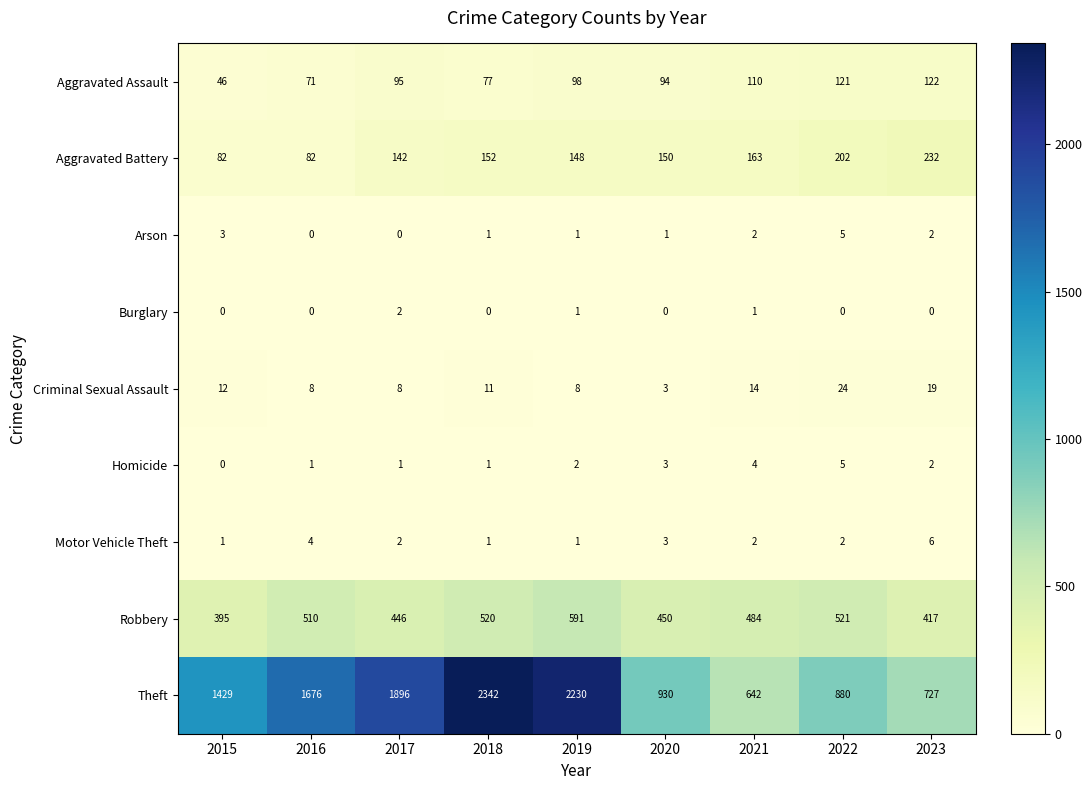

What is the highest value of the Robbery series?

591